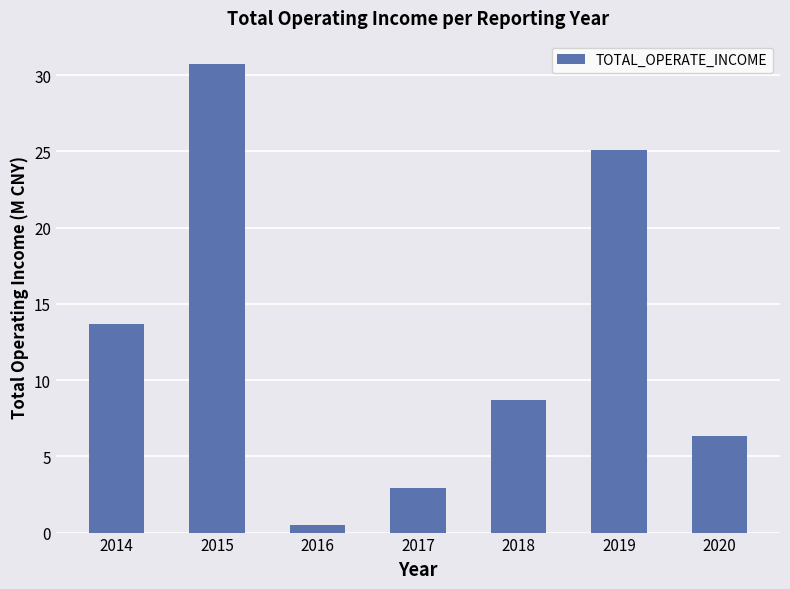

Reading left to right, transcribe all the data shown in this chart.

2014=13.7	2015=30.7	2016=0.5	2017=2.9	2018=8.7	2019=25.1	2020=6.3